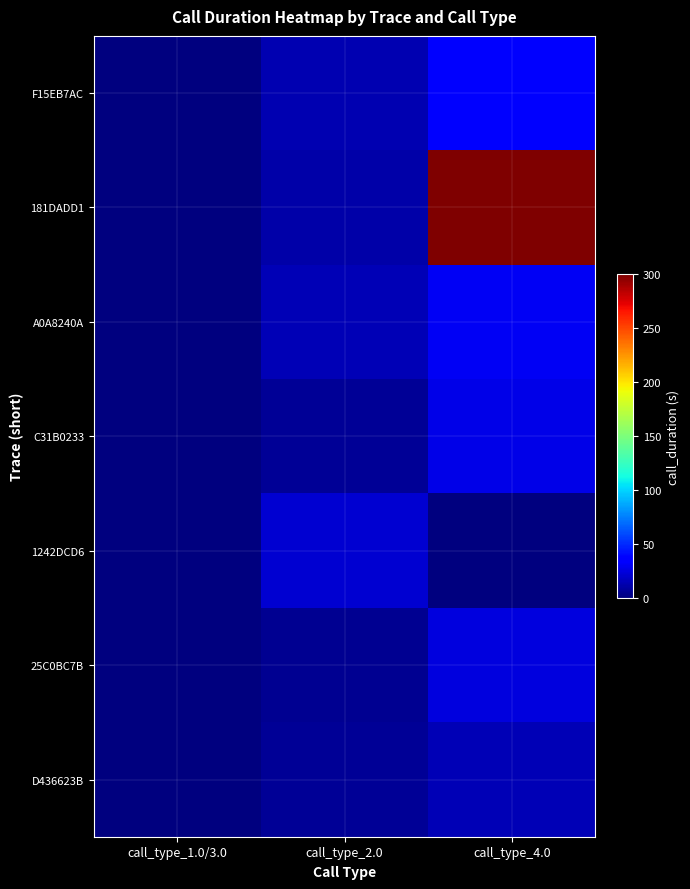

Which series has the widest spread of values?

181DADD1